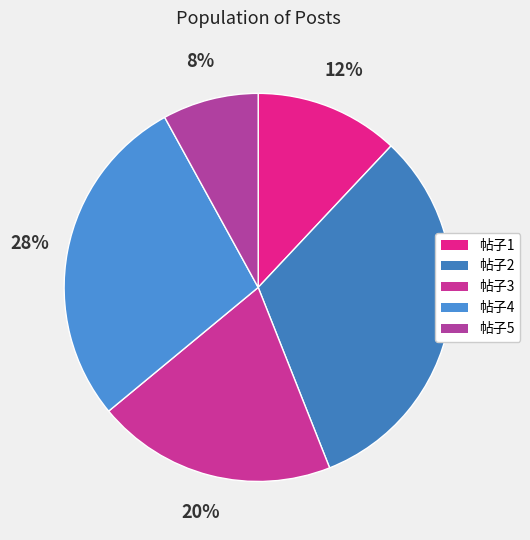

Count the number of slices in the pie.

5